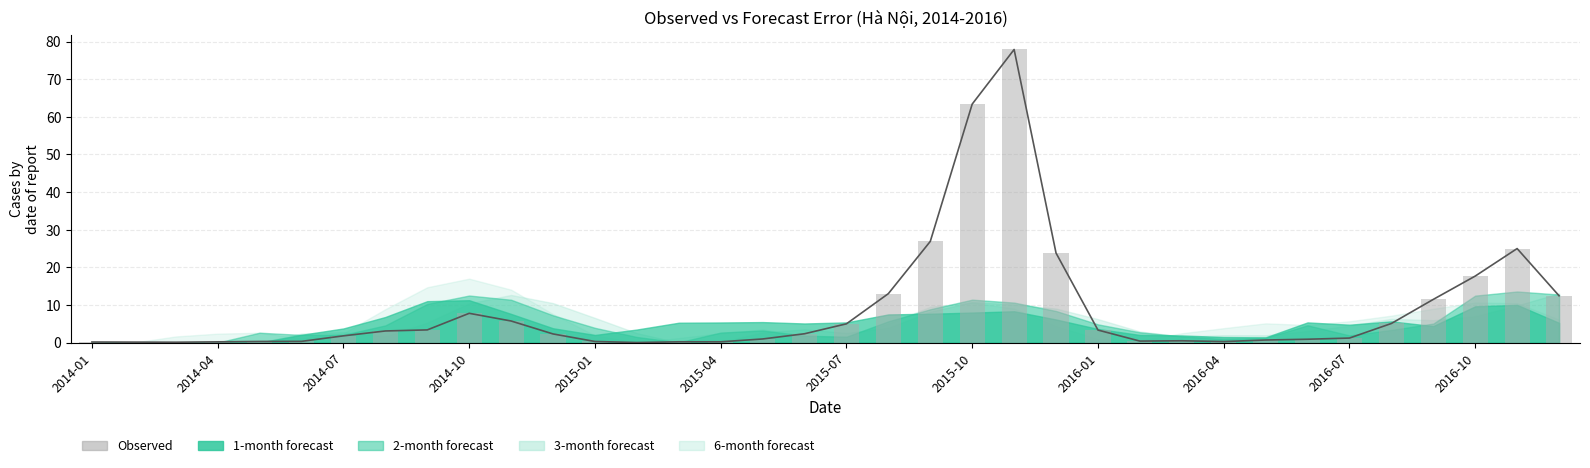

Where is the data nearest to the value 38?

20